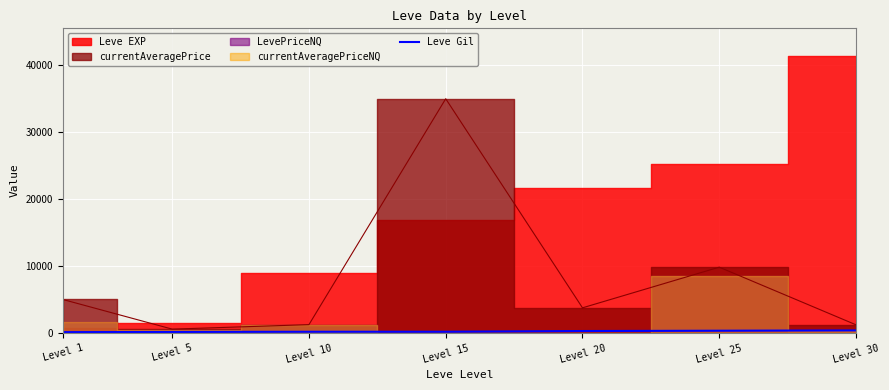

Count the number of values greater than 172.

3